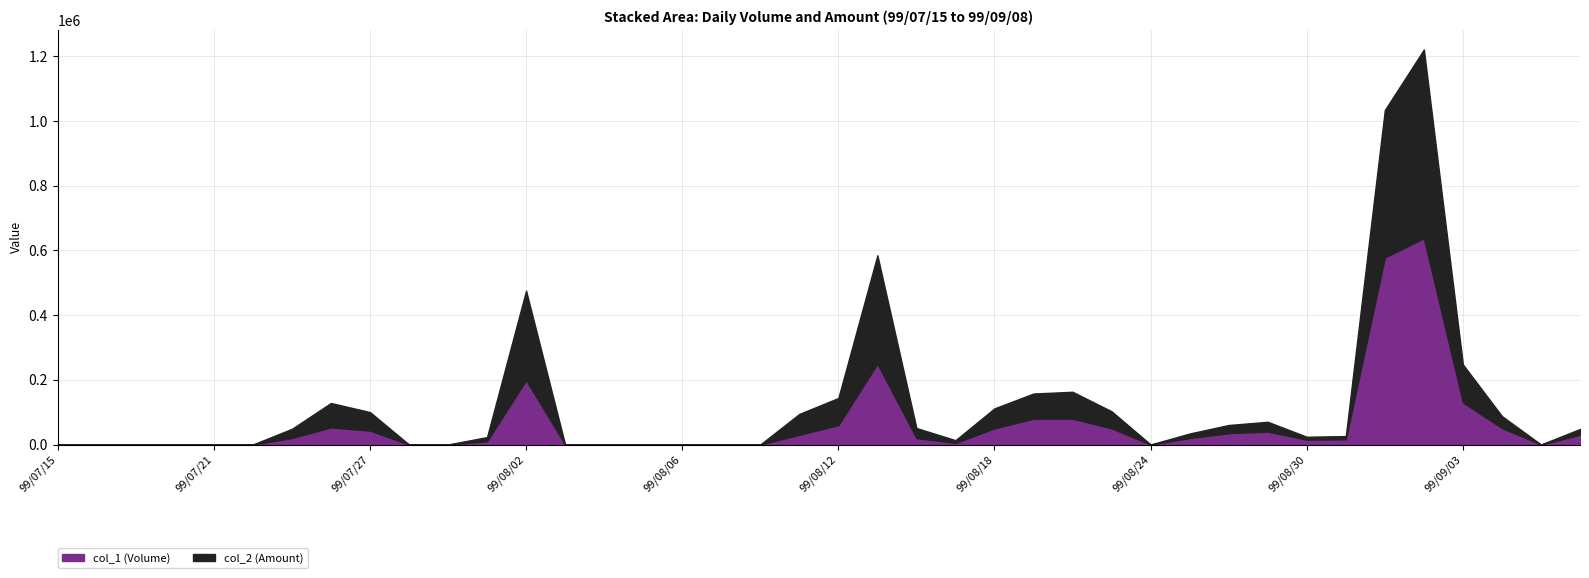

At which category is the sum across all series the highest?

99/09/02